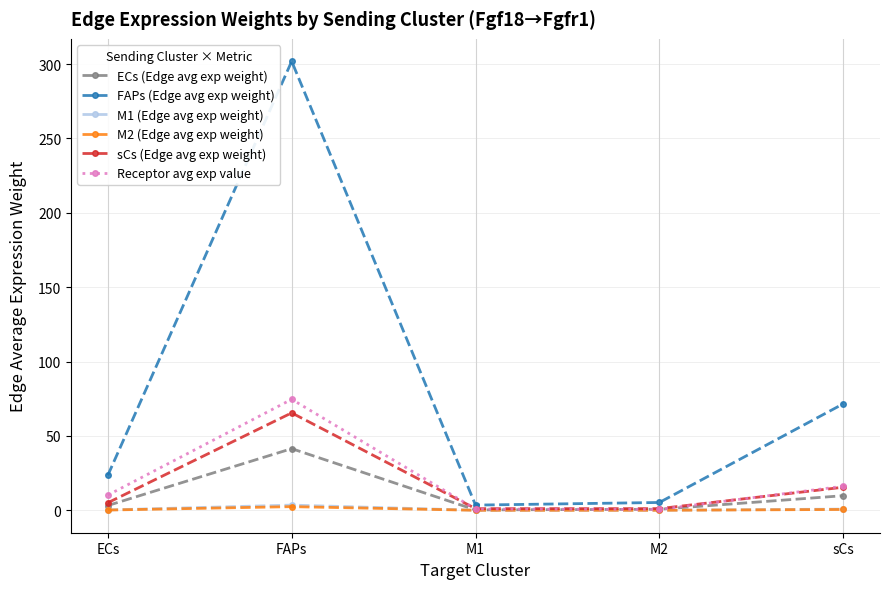

True or false: FAPs (Edge avg exp weight) and M1 (Edge avg exp weight) cross at least once.

False